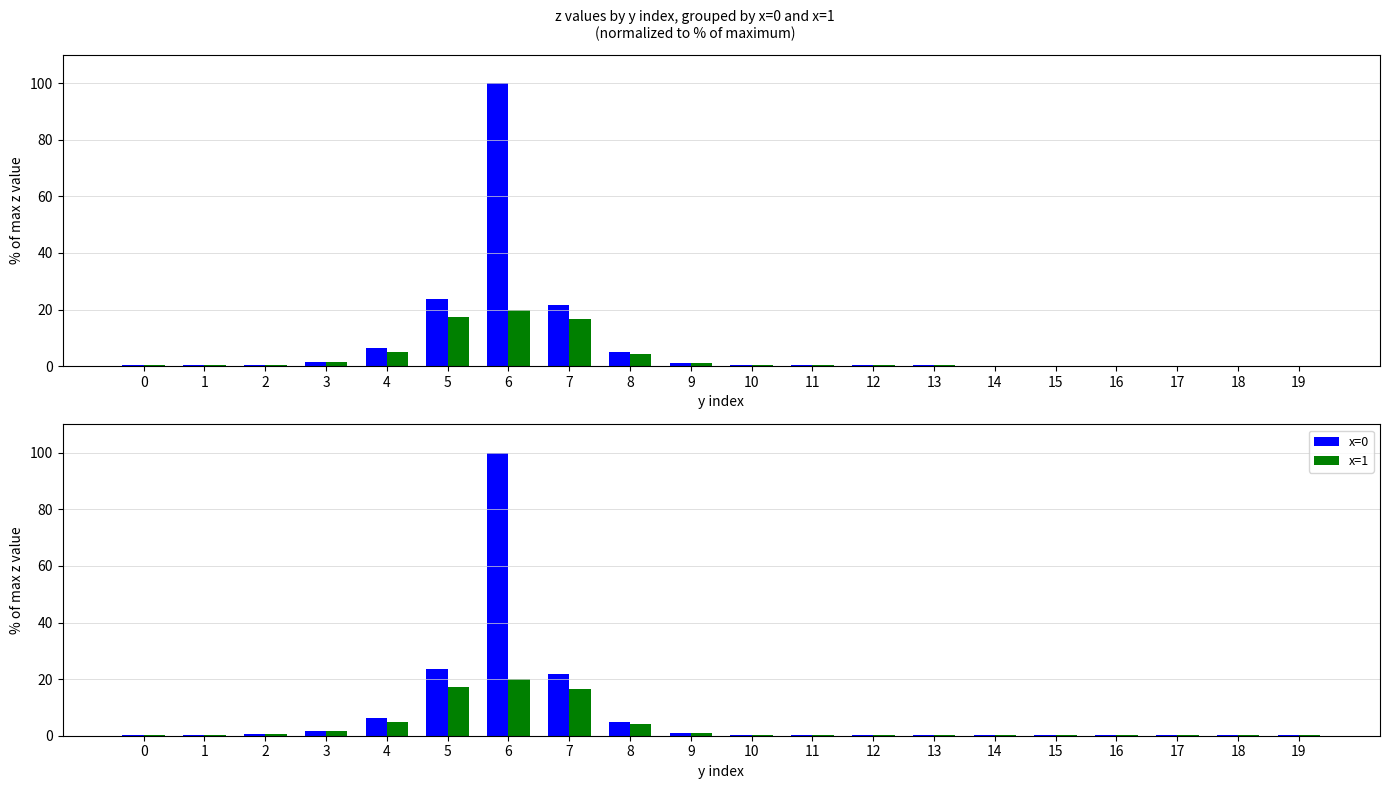

Reading left to right, list all the values displayed in this chart.

x=0: 0.3	0.3	0.6	1.6	6.3	23.7	100.0	21.7	4.8	1.1	0.4	0.3	0.3	0.2	0.2	0.2	0.2	0.2	0.2	0.2
x=1: 0.3	0.3	0.6	1.5	5.0	17.3	20.0	16.5	4.3	1.1	0.4	0.3	0.3	0.2	0.2	0.2	0.2	0.2	0.2	0.2